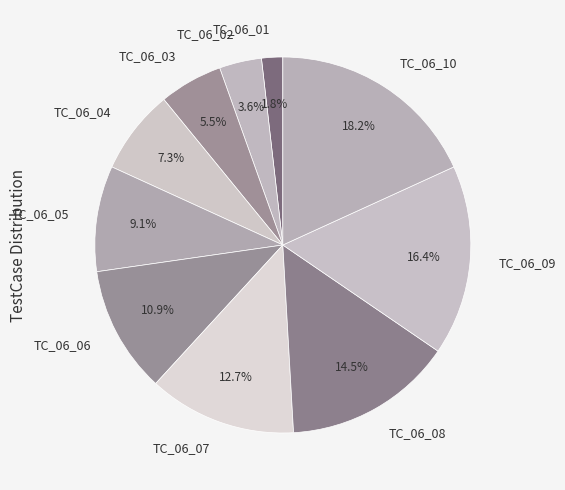

How much of the chart is everything except TC_06_06?

89.1%